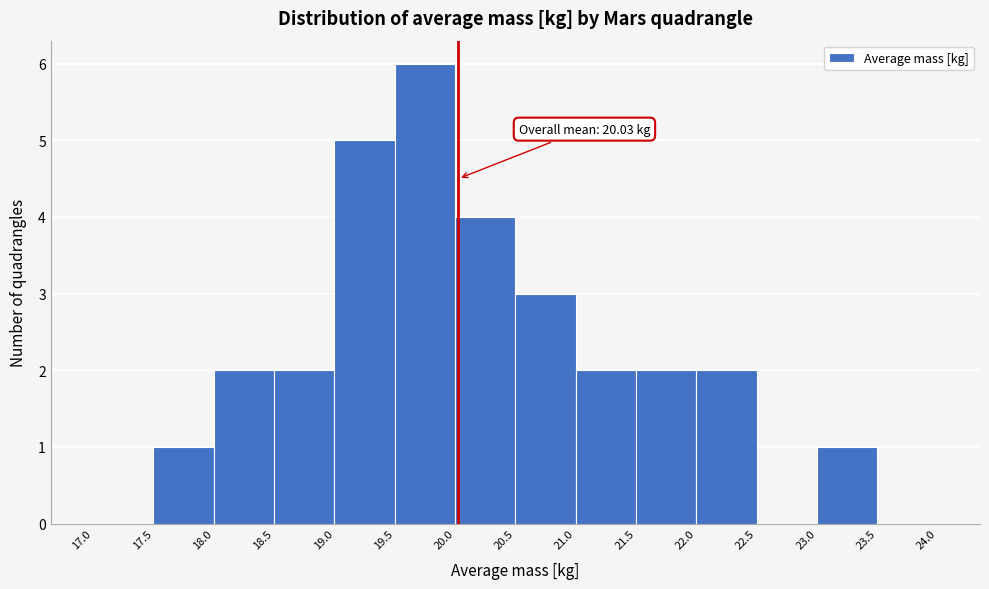

Which range on the x-axis has the tallest bar?

19.5 to 20.0